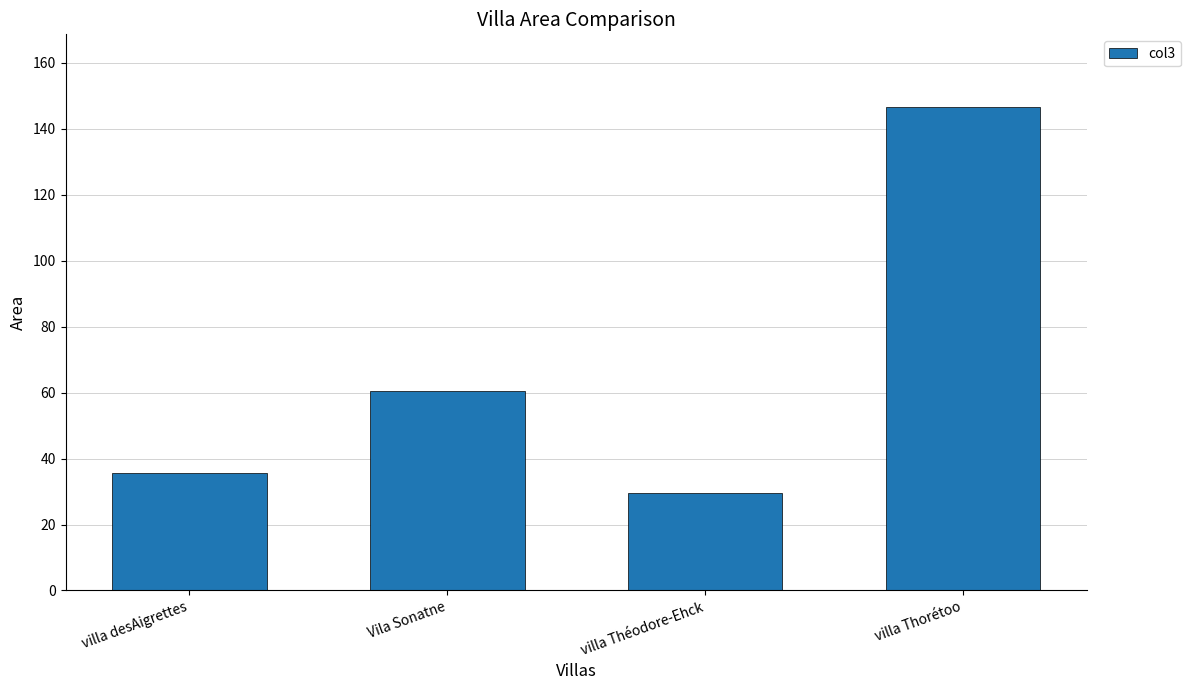

Which label corresponds to the largest value in the chart?

villa Thorétoo